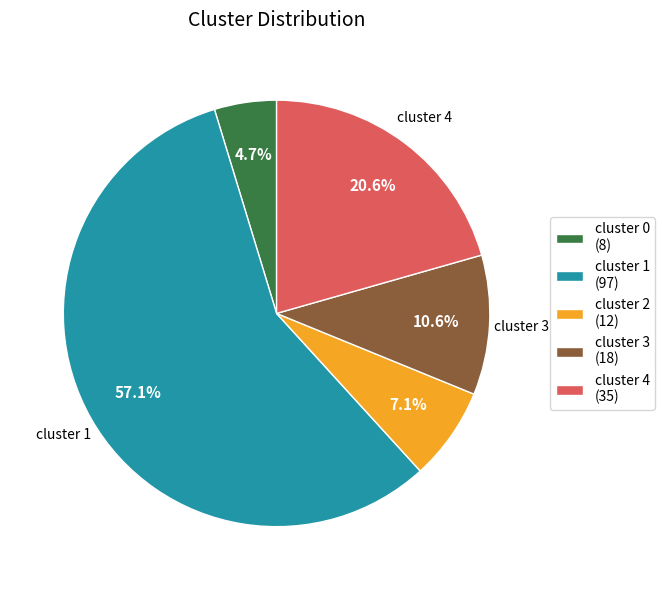

Rank the categories by value from lowest to highest.

cluster 0 (8), cluster 2 (12), cluster 3 (18), cluster 4 (35), cluster 1 (97)